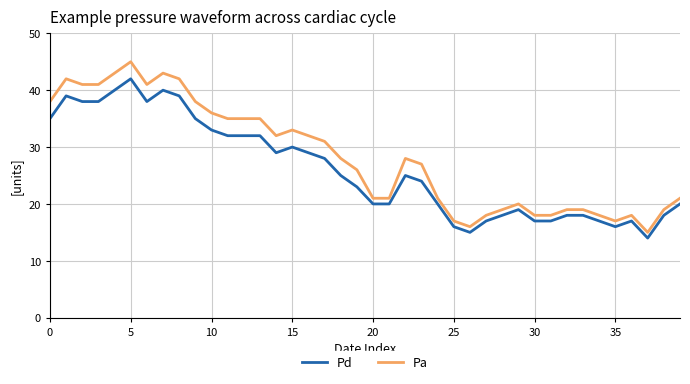

Rank the series by their average value, from lowest to highest.

Pd, Pa